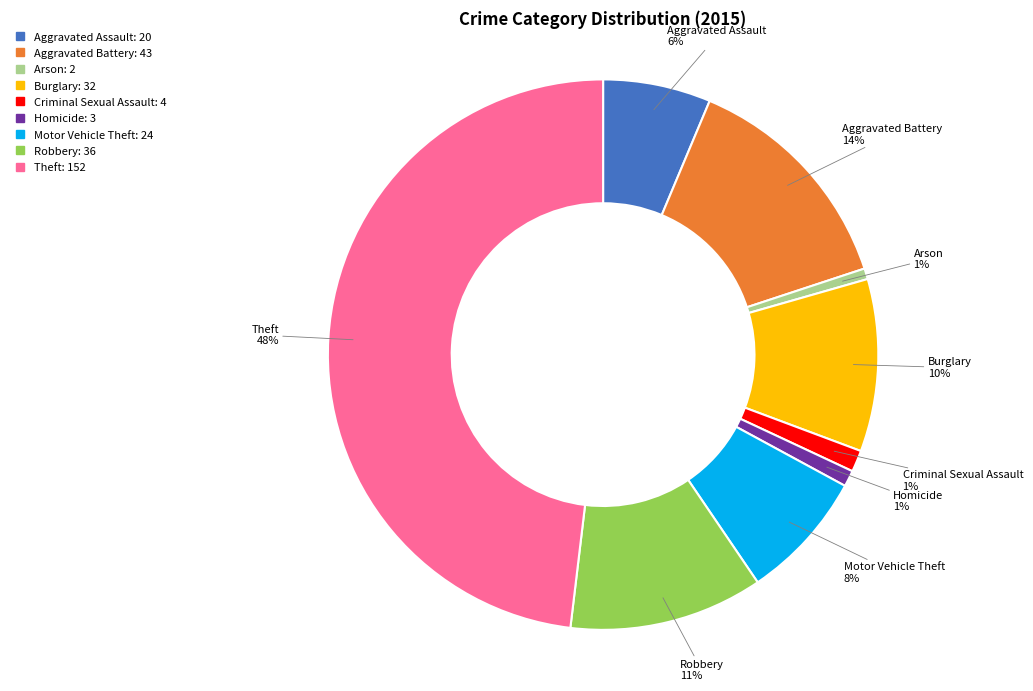

To the nearest percent, what is the difference between the largest and smallest slice percentages?

47%